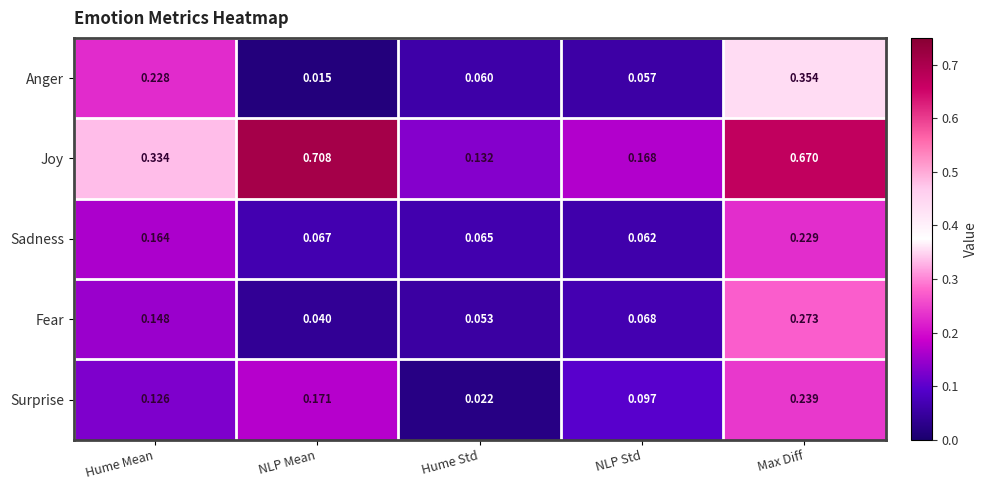

Which series has the widest spread of values?

Joy